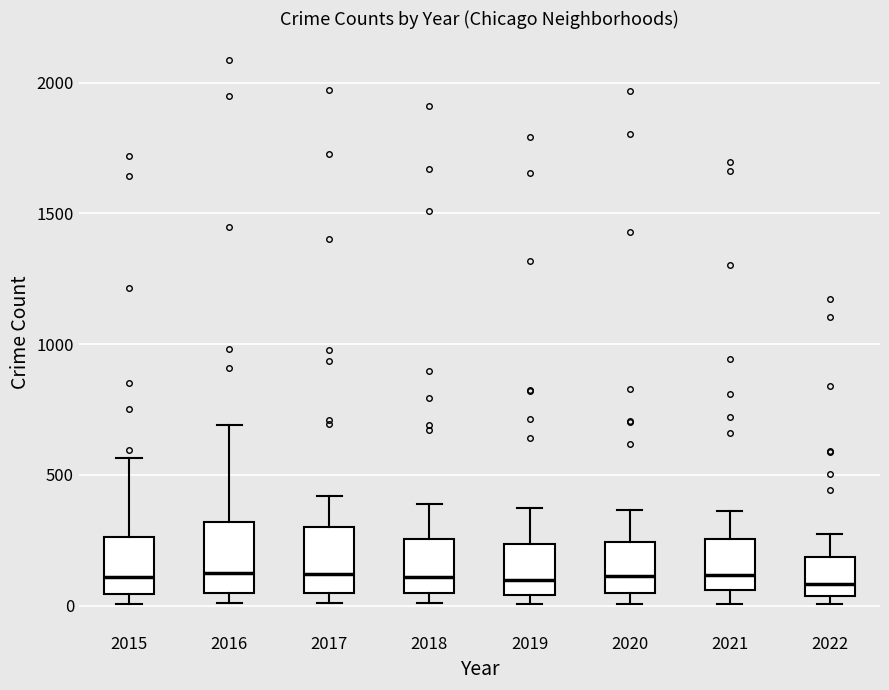

Where is the lower edge of the box at x = 2016 on the y-axis? The values are not printed on the chart, so give them approximately, as read against the axis.

50